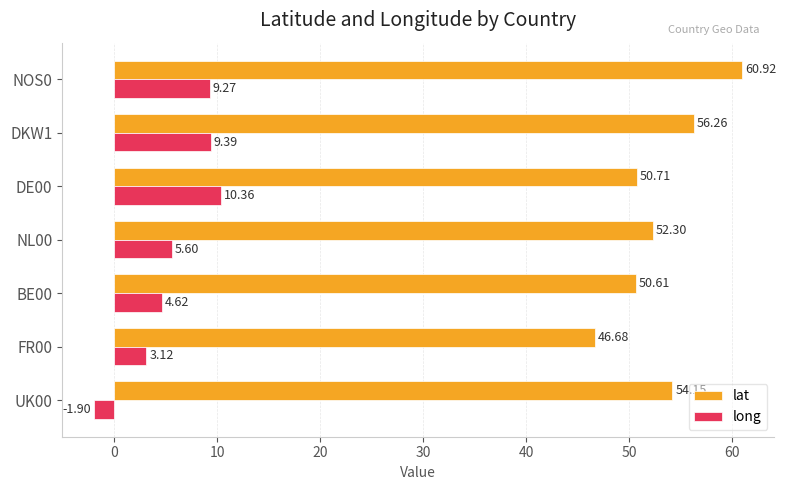

Is the value of long at NL00 greater than the value of lat at NL00?

No